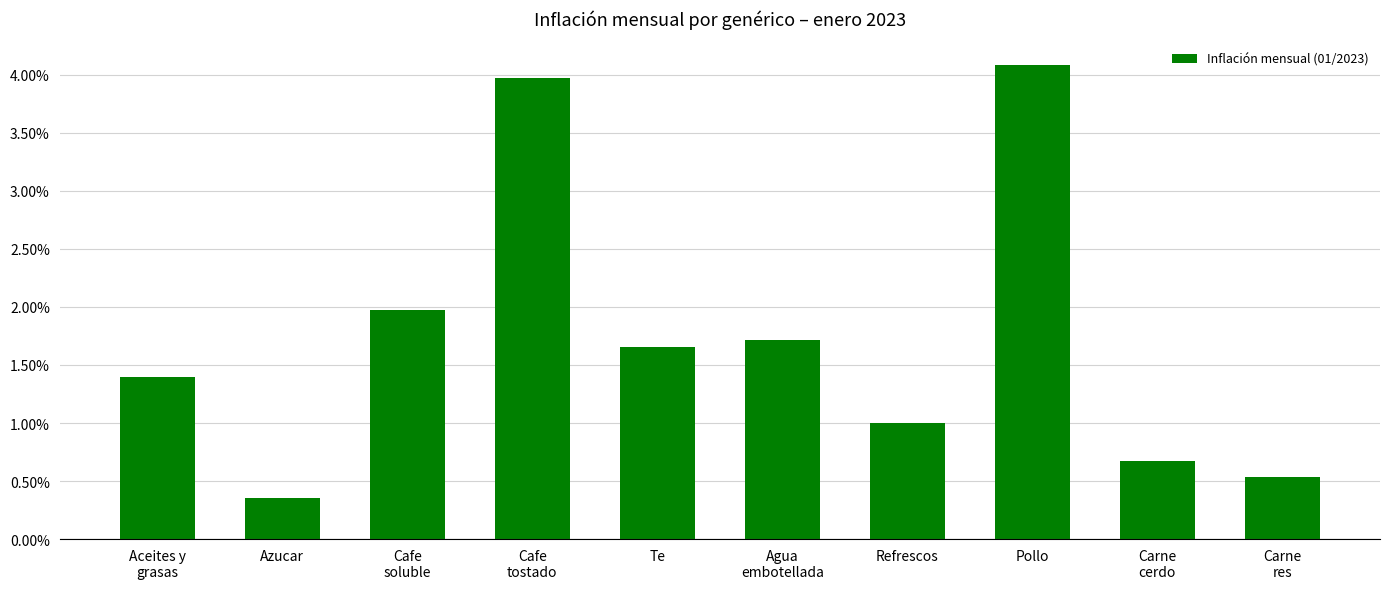

Does the chart contain any negative values?

No